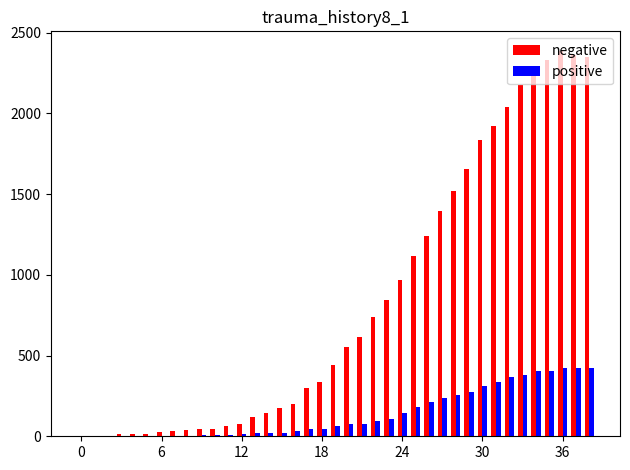

What is the greatest value displayed?

2388